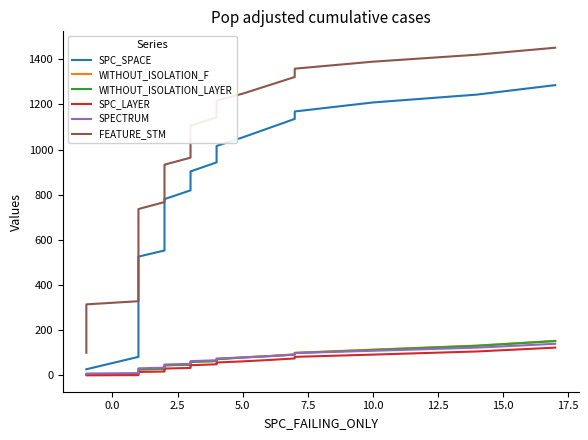

Reading right to left, what are all the values shown in this chart?

SPC_SPACE: 1286	1244	1209	1169	1136	1095	1054	1016	976	943	903	874	864	854	819	780	769	729	688	648	615	579	552	525	516	473	415	406	372	337	328	288	253	209	168	127	85	80	25	25
WITHOUT_ISOLATION_F: 151	130	112	98	91	84	78	70	66	62	58	55	52	49	46	43	41	39	37	35	33	30	27	24	23	21	20	19	17	15	14	13	12	10	8	7	6	4	2	3
WITHOUT_ISOLATION_LAYER: 150	129	111	97	90	83	77	69	65	61	57	54	51	48	45	42	40	38	36	34	33	30	27	24	23	21	20	19	17	15	14	13	12	10	8	7	6	4	2	3
SPC_LAYER: 121	104	90	80	73	66	60	55	51	47	43	40	37	34	31	28	26	24	22	20	19	17	15	13	12	11	10	9	8	7	6	5	4	3	2	1	0	-1	-2	-1
SPECTRUM: 138	121	107	97	90	83	77	73	69	65	61	58	55	52	49	46	44	42	40	38	37	35	32	29	28	26	25	24	21	19	18	17	16	14	12	11	10	8	6	3
FEATURE_STM: 1452	1421	1390	1359	1322	1285	1248	1217	1180	1143	1106	1069	1032	995	964	933	928	897	860	829	792	781	767	736	685	654	640	629	624	587	582	545	514	477	446	409	378	327	313	98